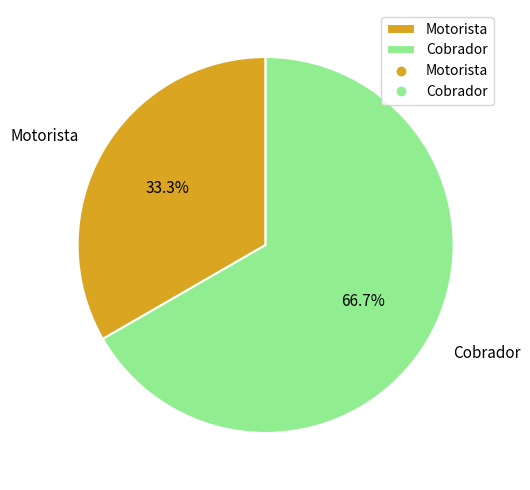

How many segments does this pie chart have?

2